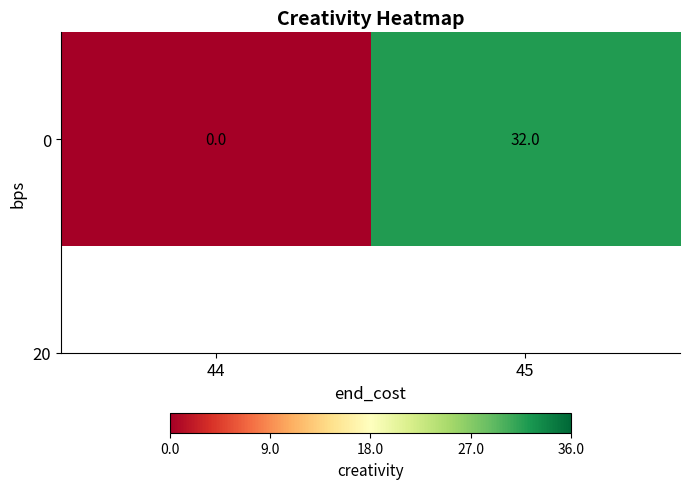

List the labels in order of value, largest first.

45, 44